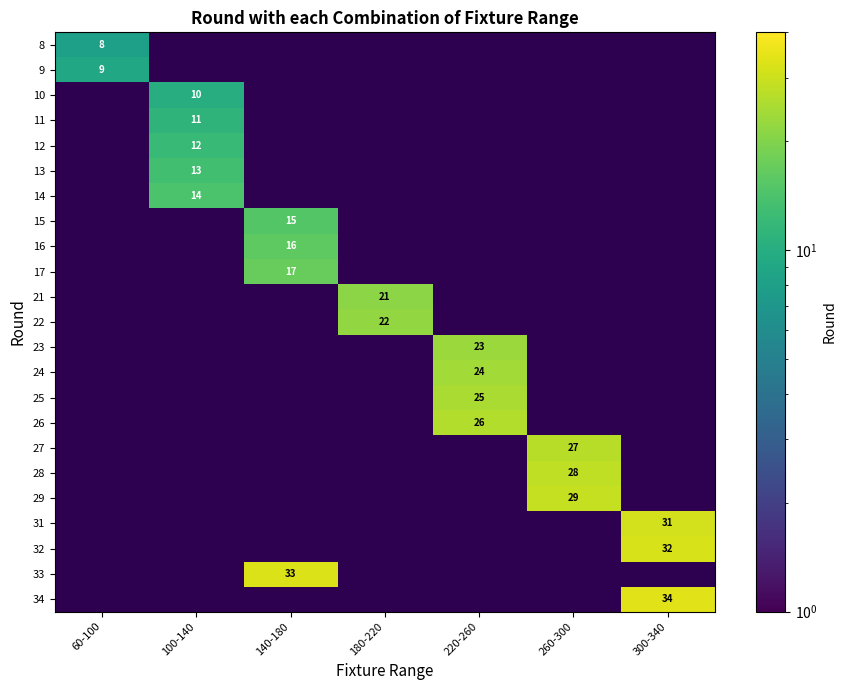

At which category does the chart reach its peak across all series?

300-340